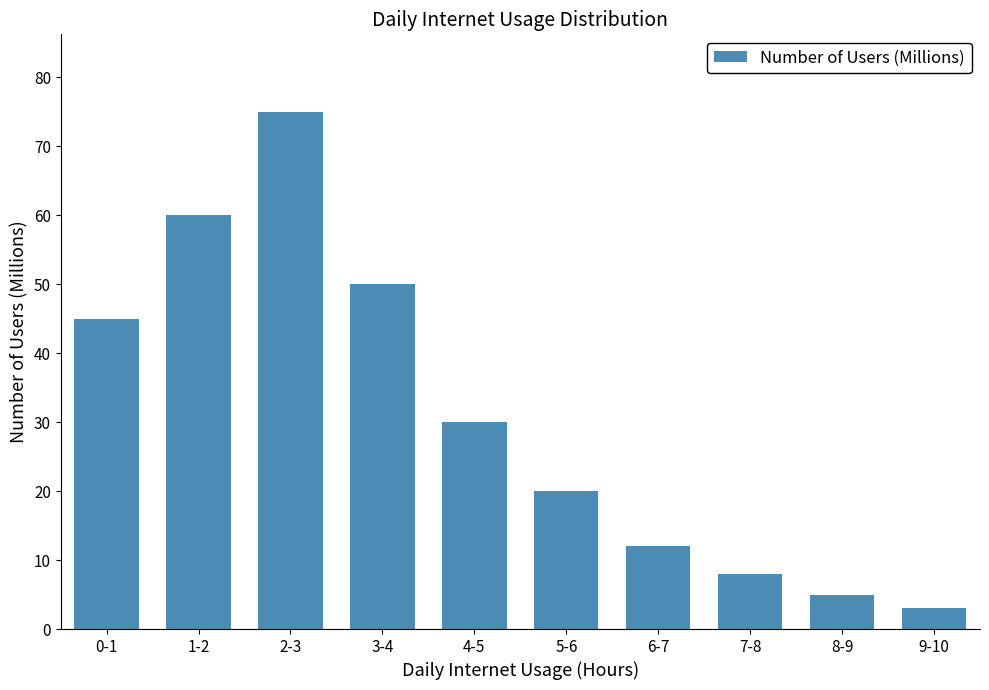

Which has a higher value, 1-2 or 2-3?

2-3